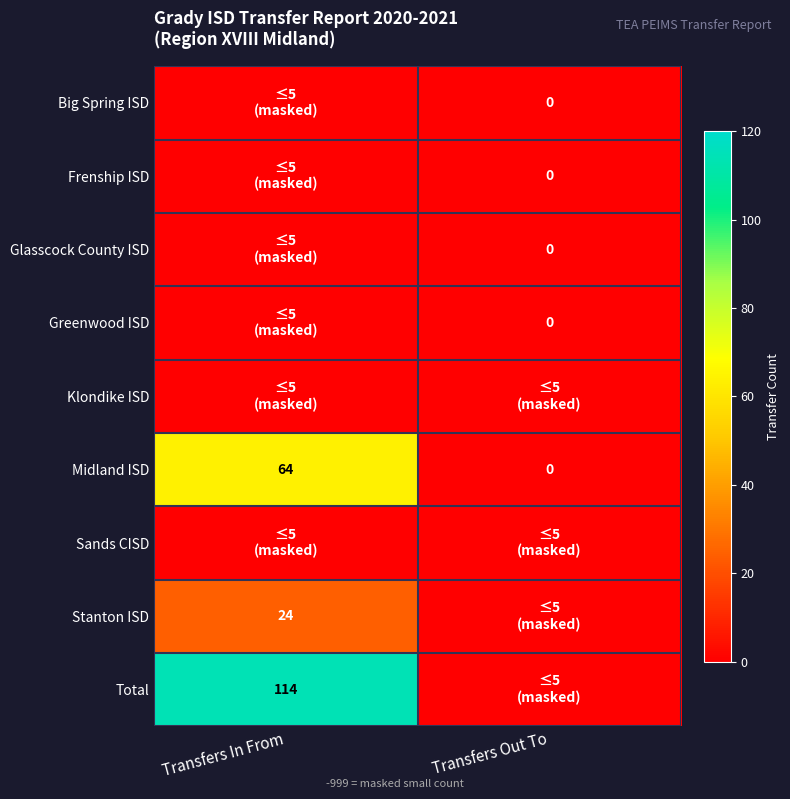

Is it true that Stanton ISD equals 32 at Transfers In From?

False